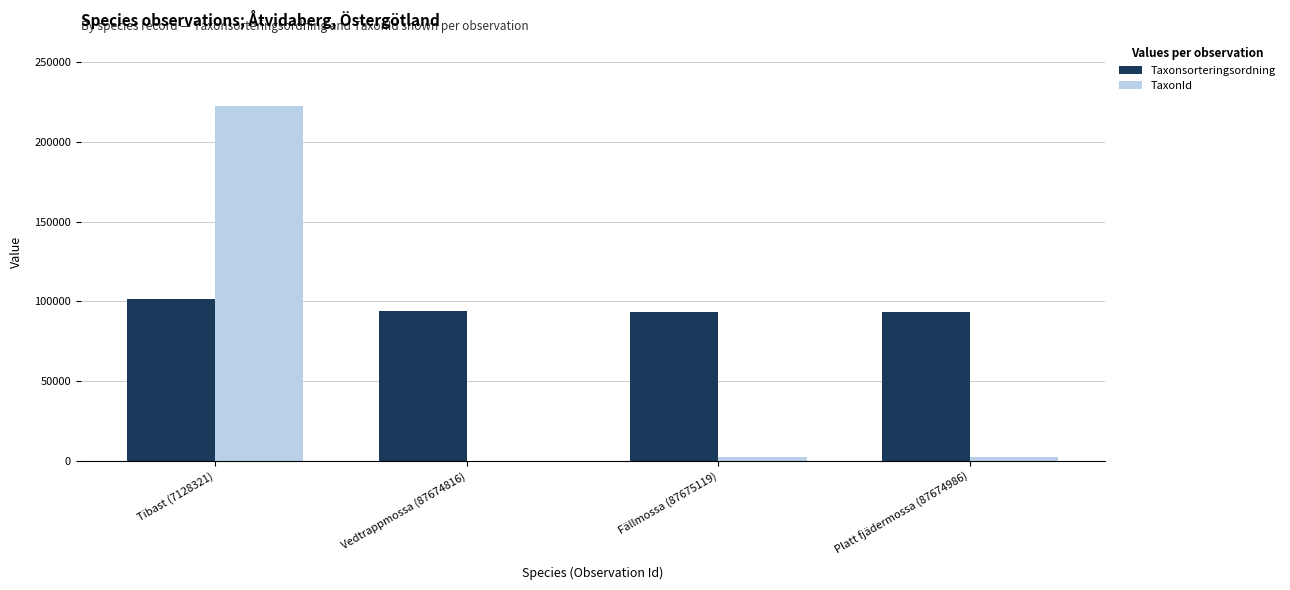

What are all the series names shown in the legend?

Taxonsorteringsordning, TaxonId